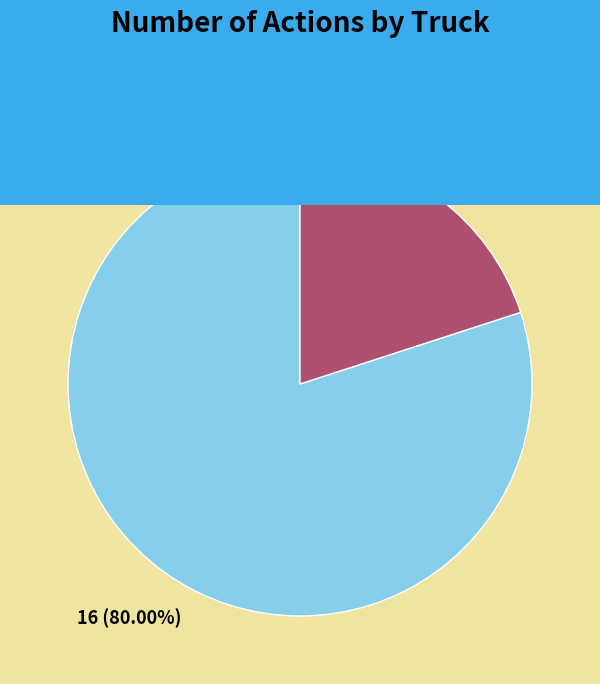

Approximately how many times larger is the value at Truck 0 compared to Truck 1?

4.0